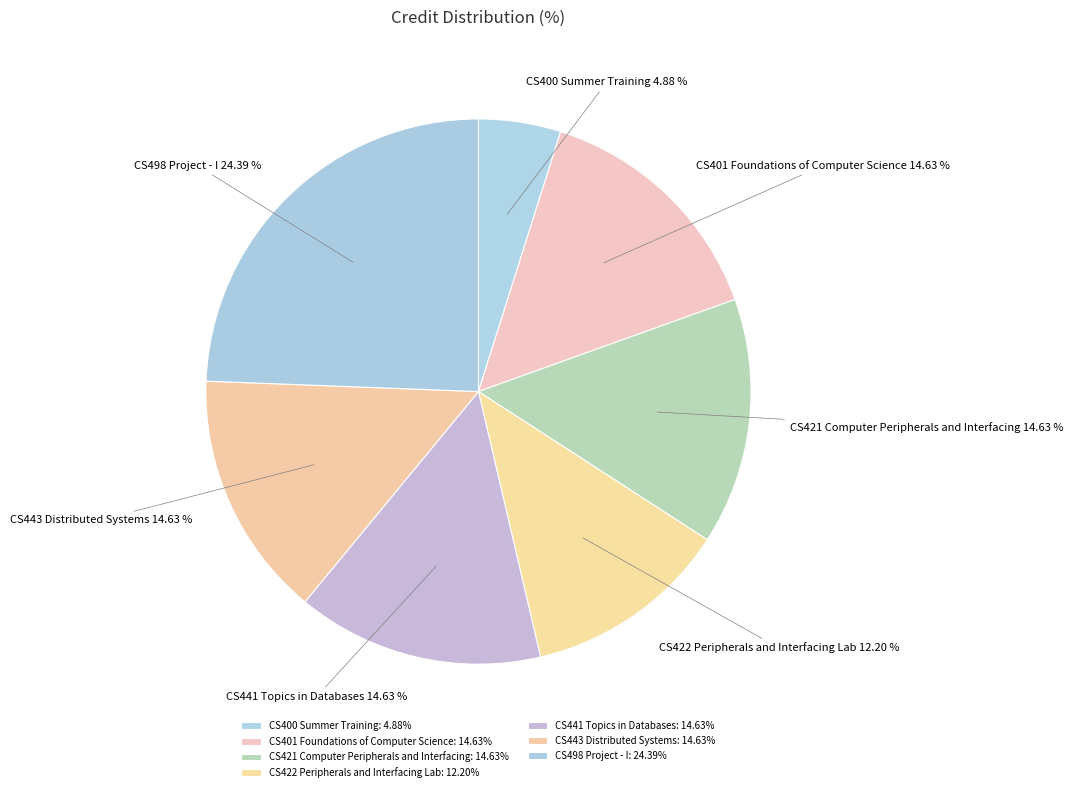

Which slice is the smallest?

CS400 Summer Training